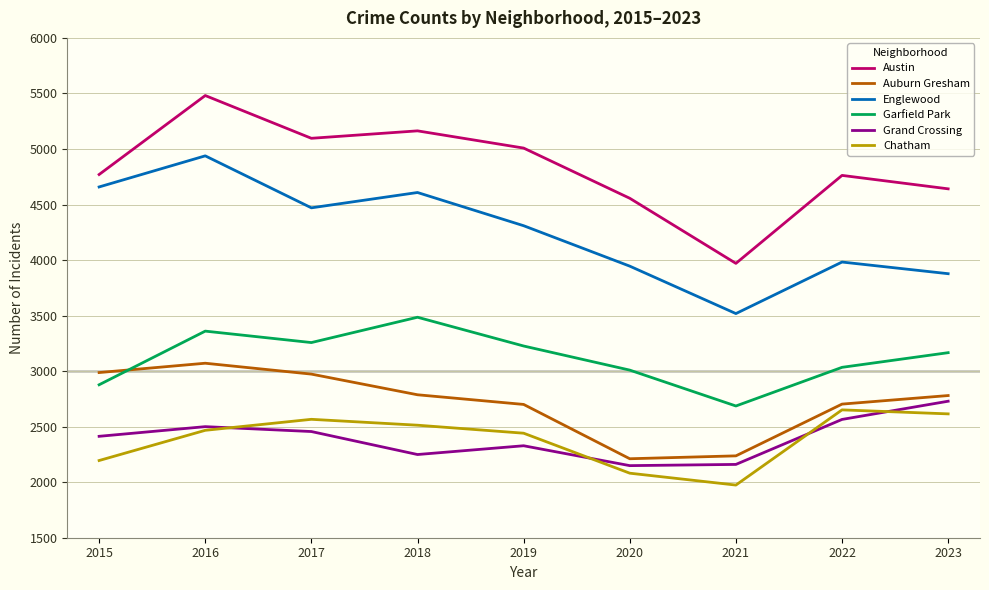

Which series changed the most between 2018 and 2021?

Austin